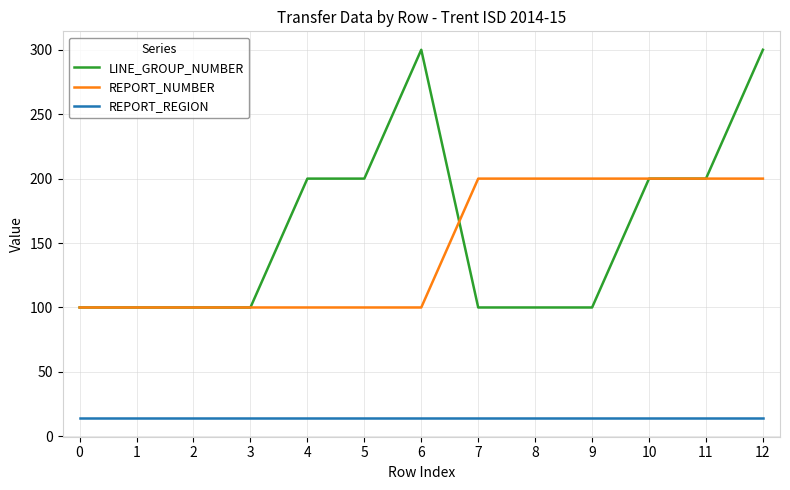

What are all the series names shown in the legend?

LINE_GROUP_NUMBER, REPORT_NUMBER, REPORT_REGION